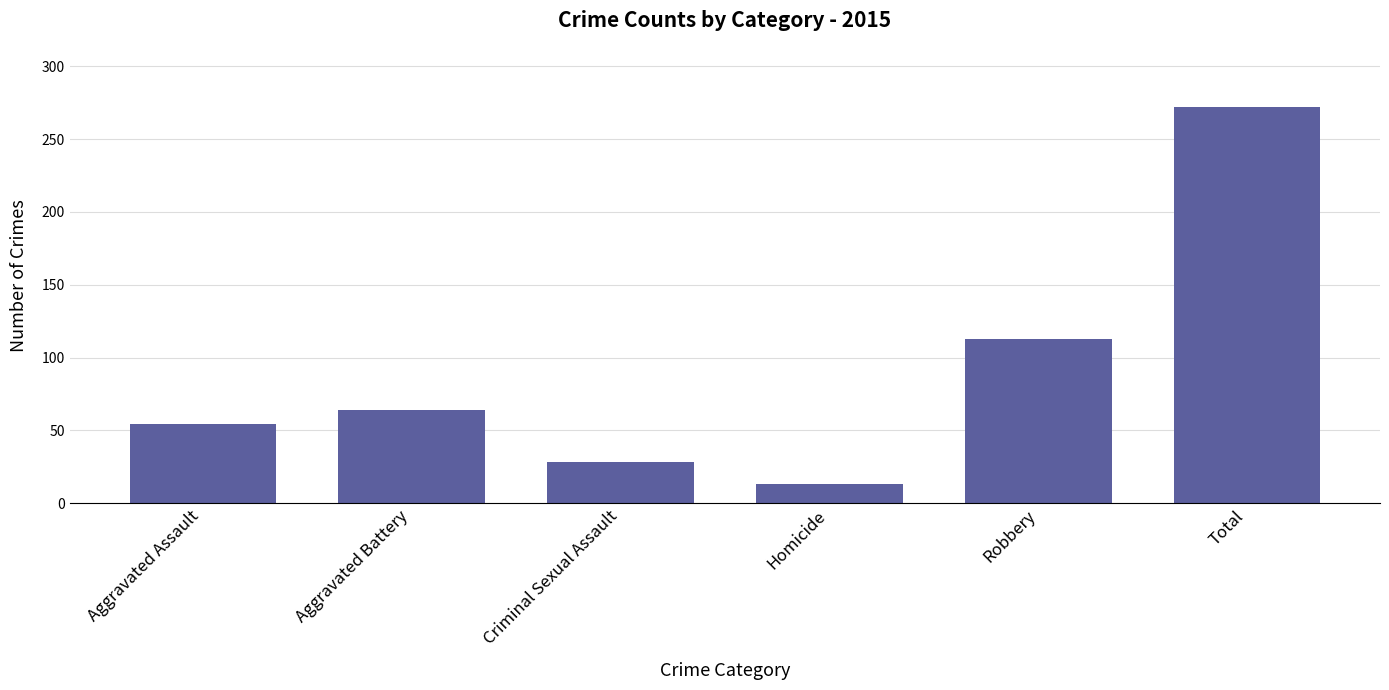

What is the greatest value displayed?

272